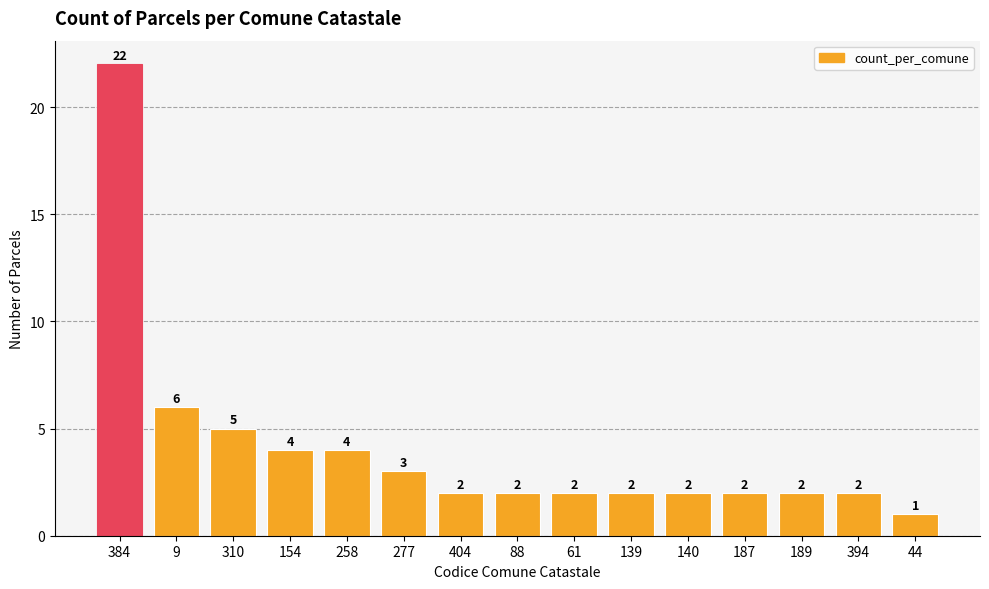

Is it true that the value at 277 is 3?

True